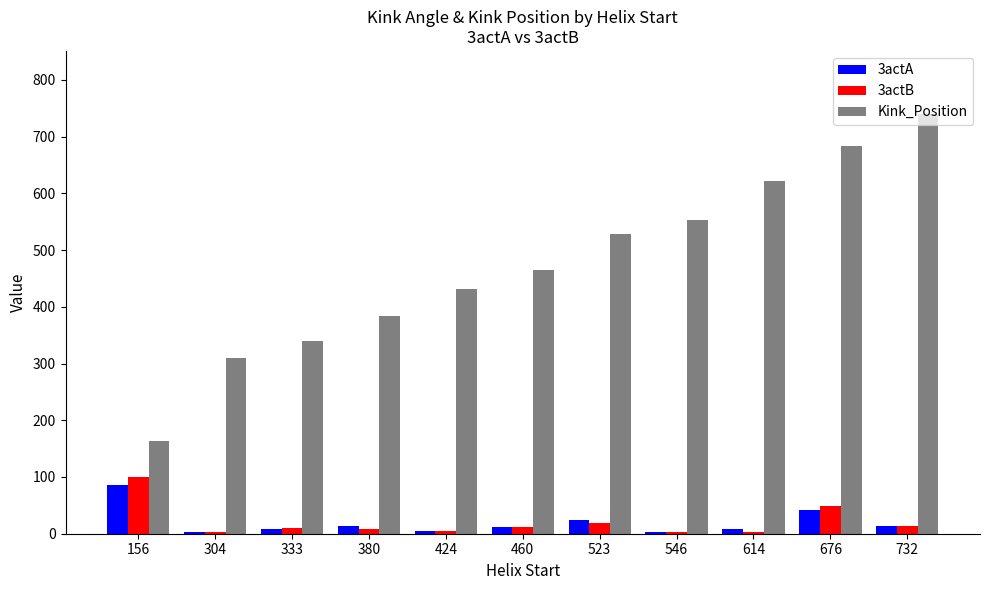

What is the difference between the maximum and minimum values in the 3actB series?

96.9